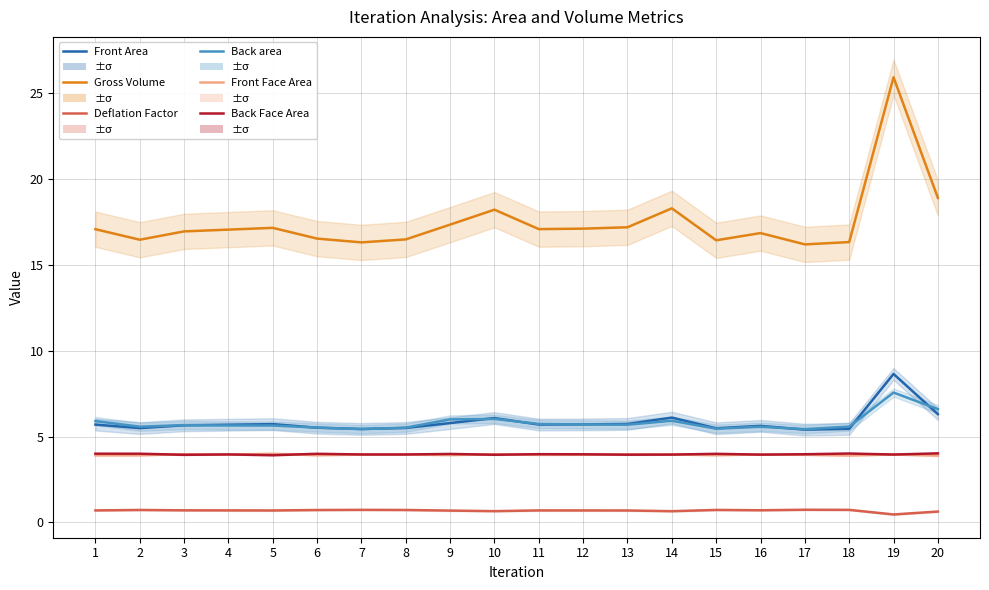

Which series changed the most between 2 and 5?

Gross Volume